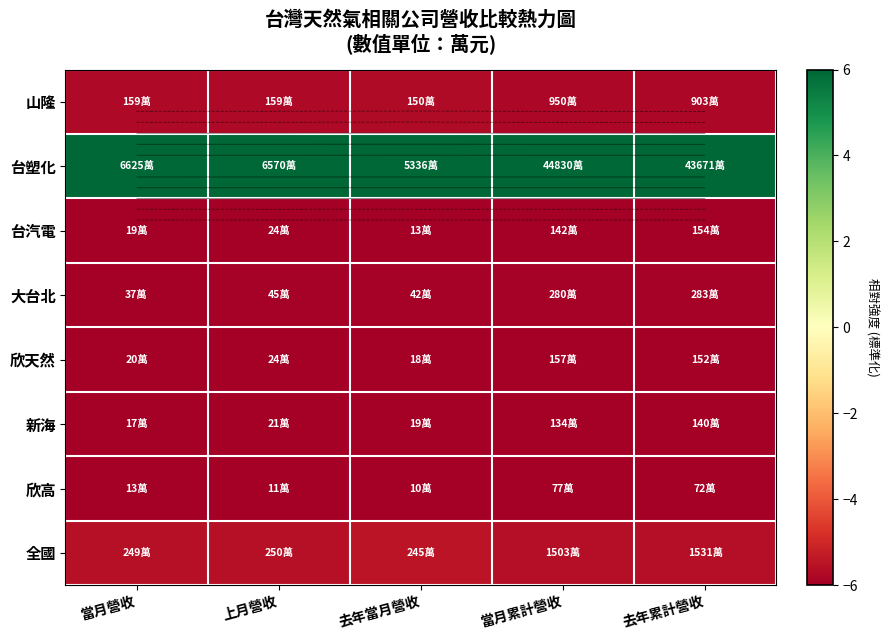

At which category is the sum across all series the highest?

去年當月營收